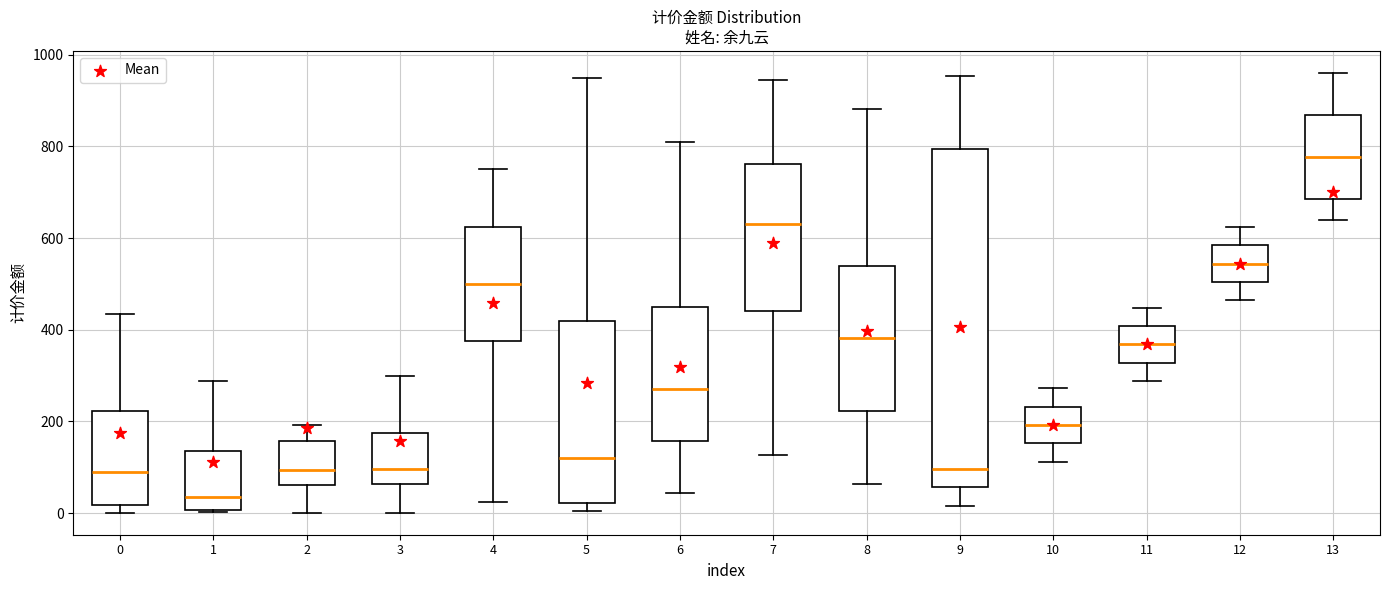

Which box has the highest median line?

13